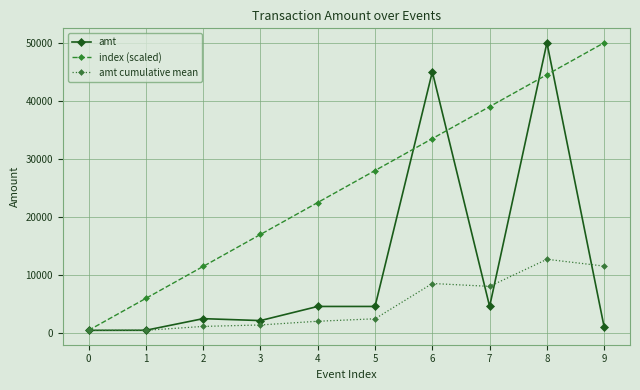

Where does the index (scaled) series first go above 27994?

5